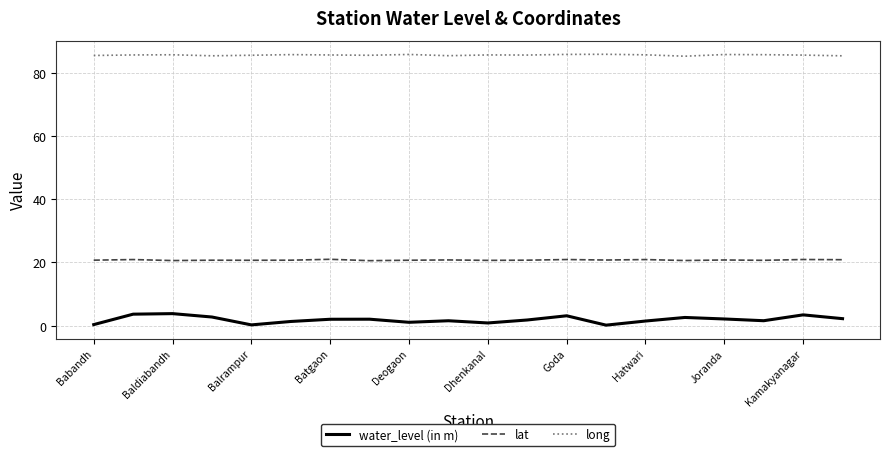

Which series has the largest total across all categories?

long